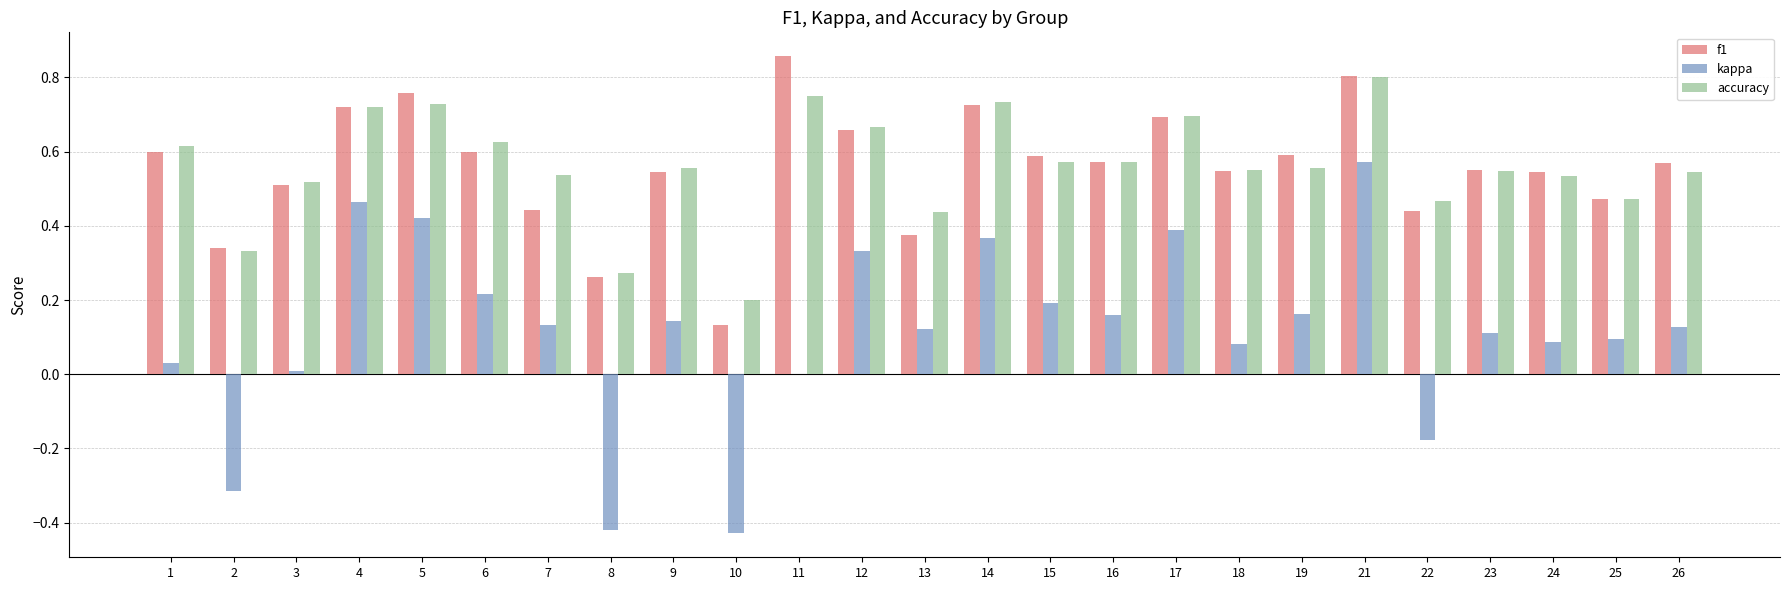

At which label does kappa reach its peak?

21